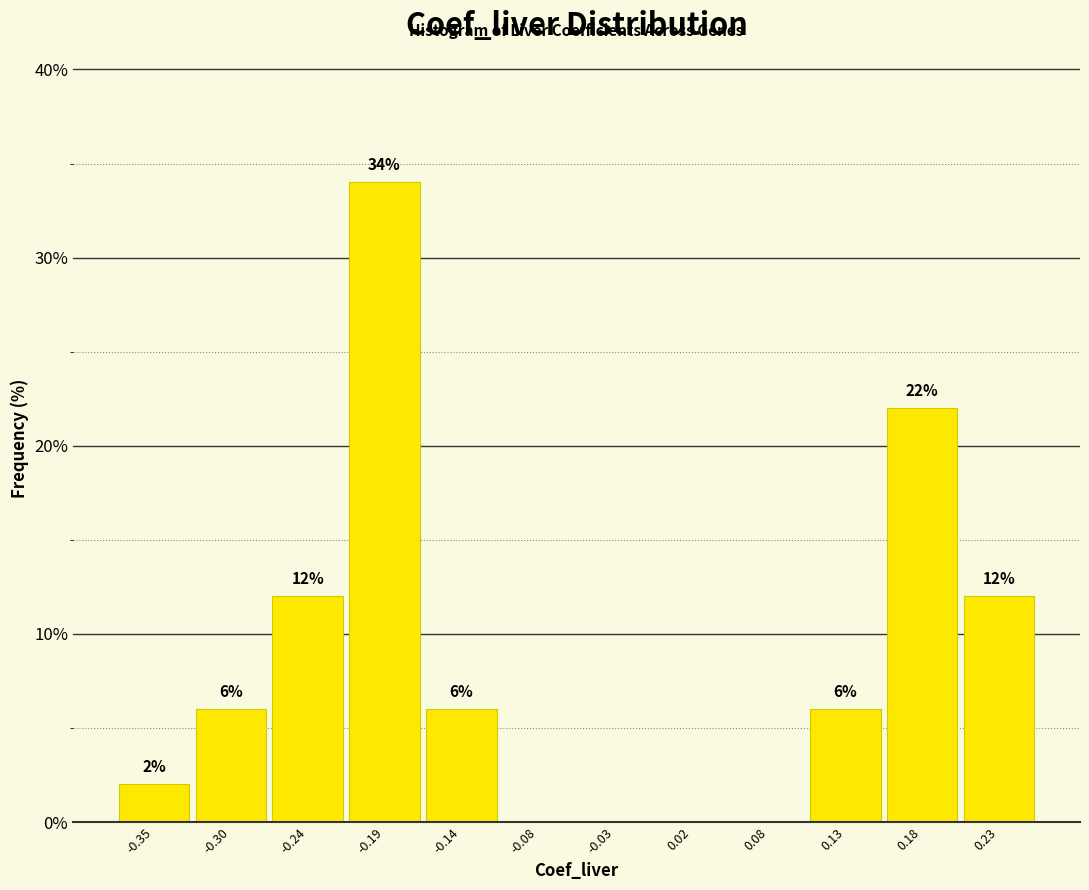

Which range on the x-axis has the tallest bar?

-0.22 to -0.16